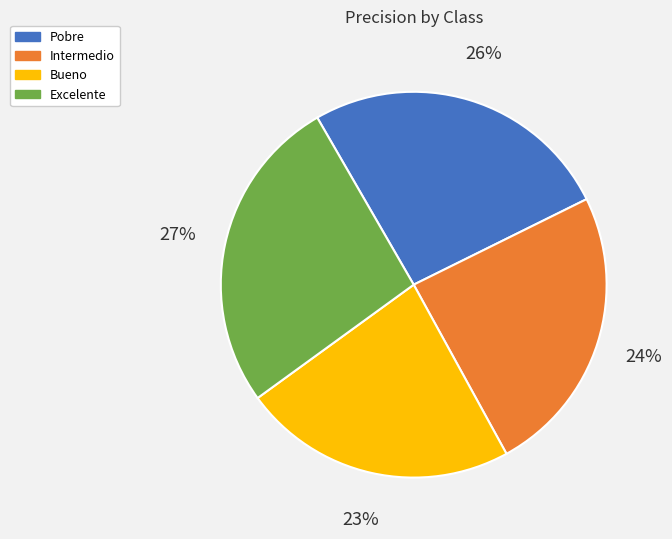

To the nearest percent, what is the difference between the Bueno and Intermedio slice percentages?

1%